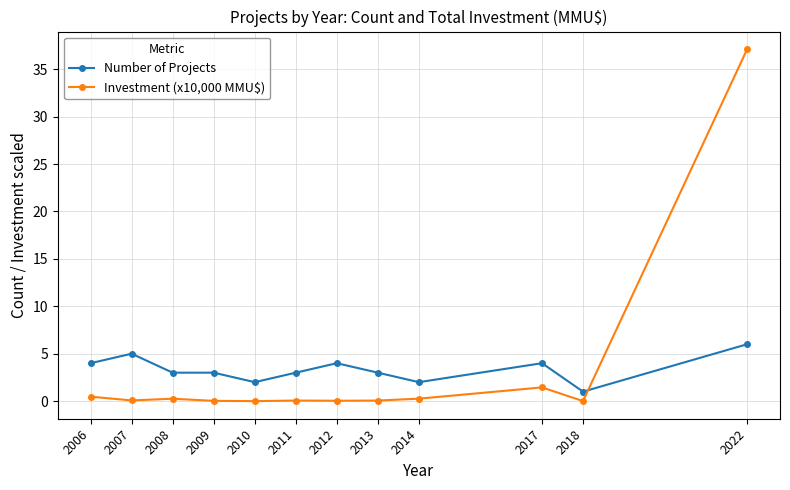

Is the value of Number of Projects at 2011 greater than the value of Investment (x10,000 MMU$) at 2006?

Yes